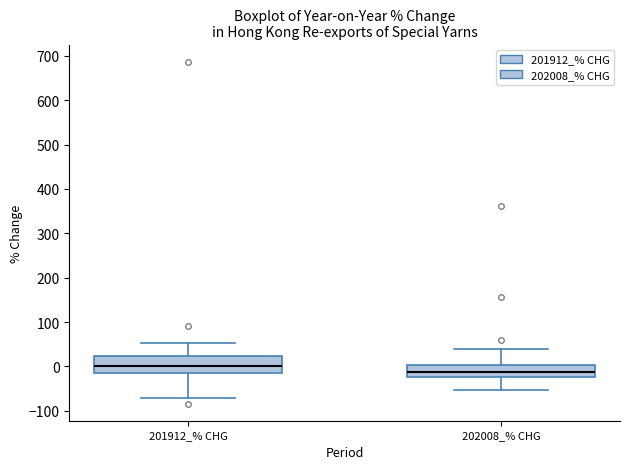

Reading left to right, read every box against the y-axis: the position of its median line, the range the box covers, and the ends of its whiskers. The values are not printed on the chart, so give them approximately, as read against the axis.

201912_% CHG: median 0, box -20 to 20, whiskers -70 to 50
202008_% CHG: median -10, box -20 to 0, whiskers -50 to 40